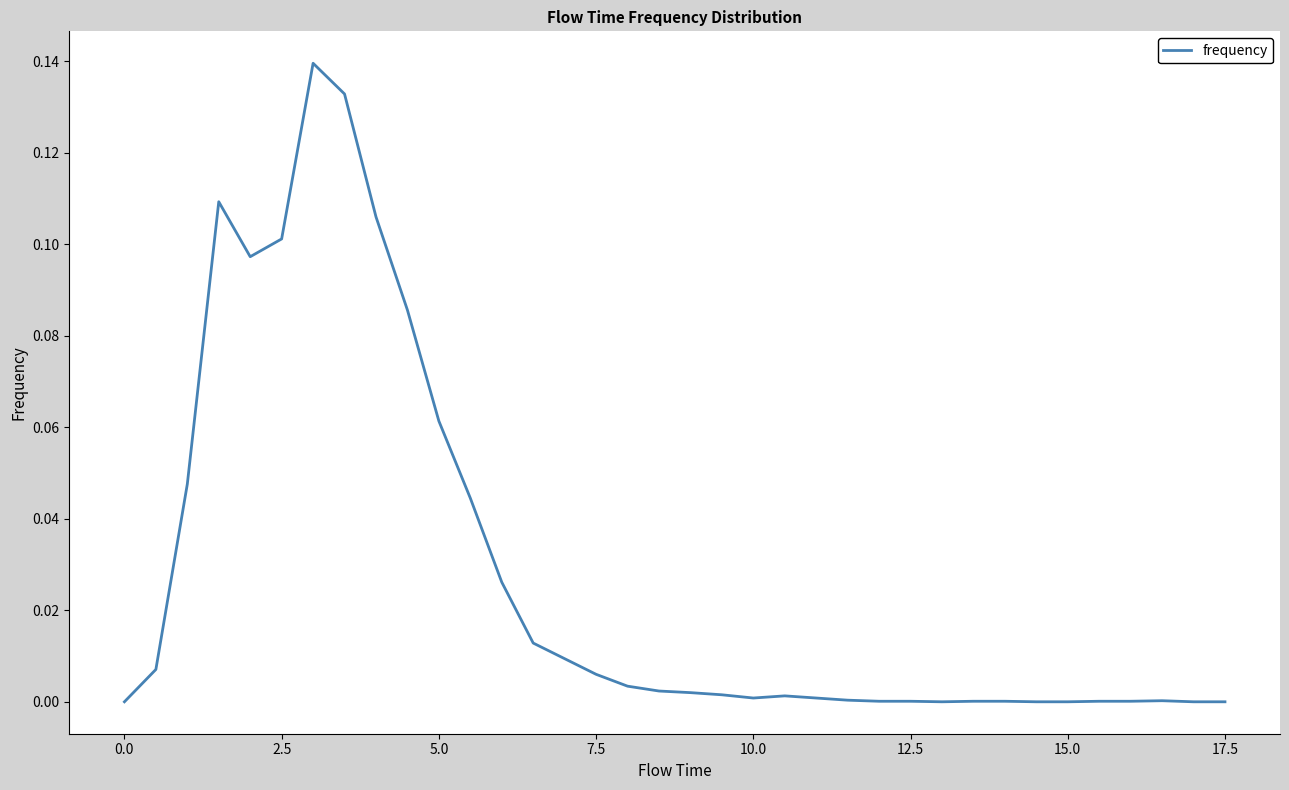

Does the chart display data point markers on the line(s)?

No